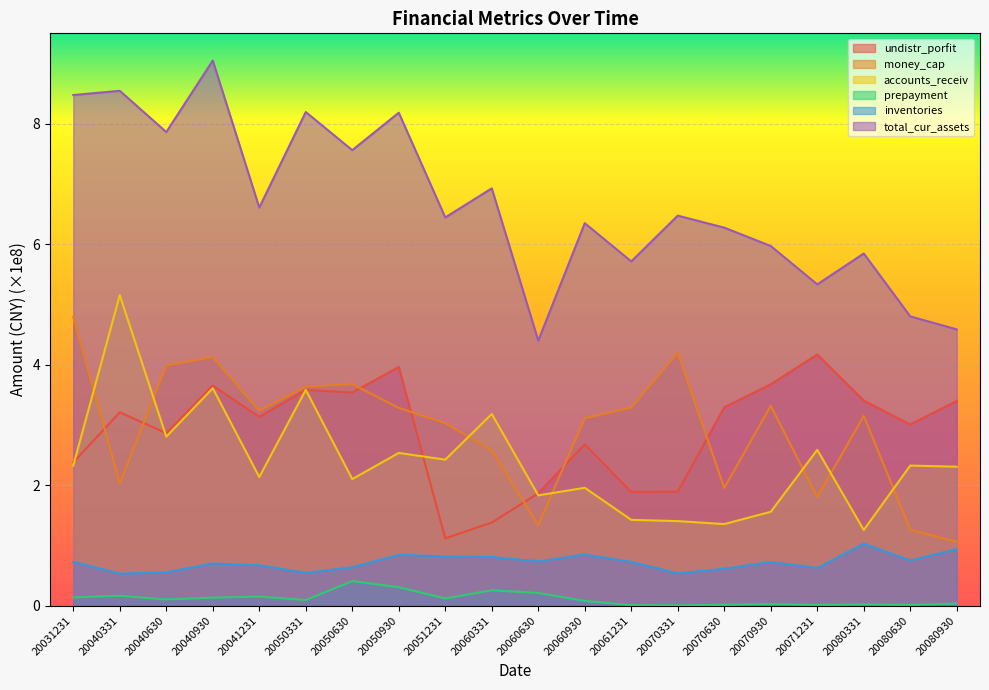

How many interior local valleys does the total_cur_assets series have?

7